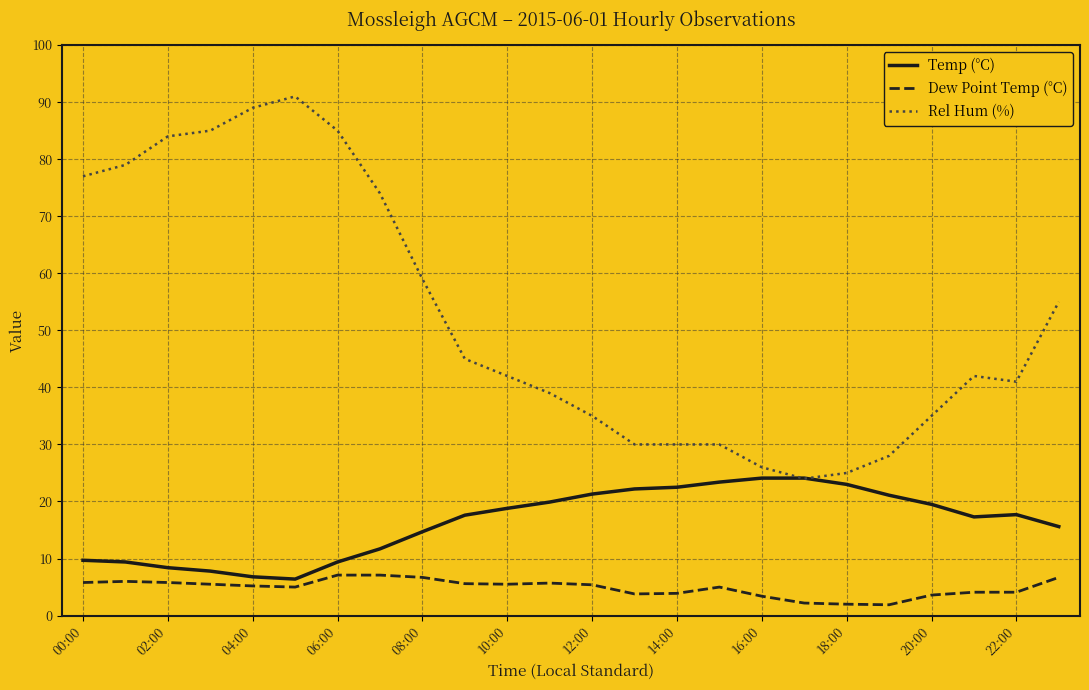

List the series in order of their overall mean, lowest first.

Dew Point Temp (°C), Temp (°C), Rel Hum (%)